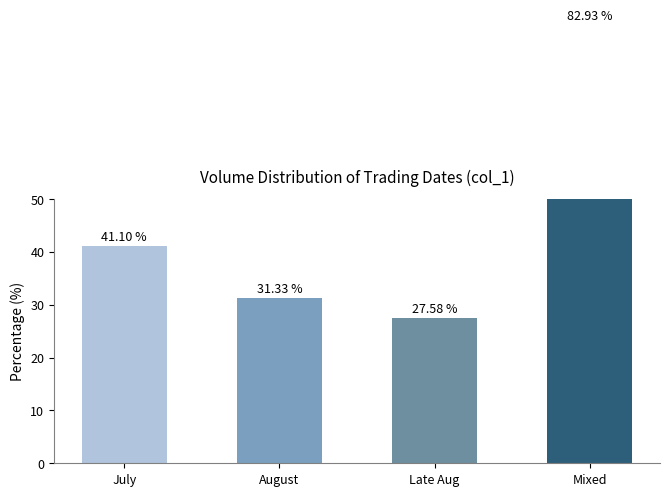

Where does the data first go above 41?

July